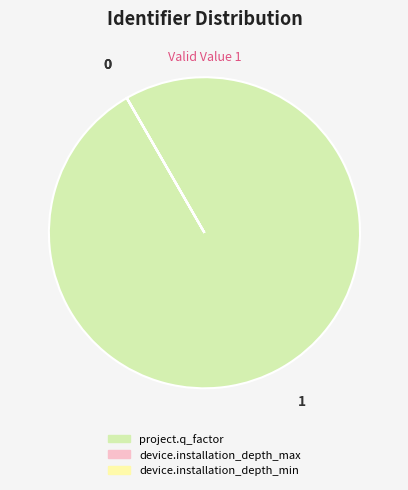

What is the largest slice in the pie chart?

project.q_factor